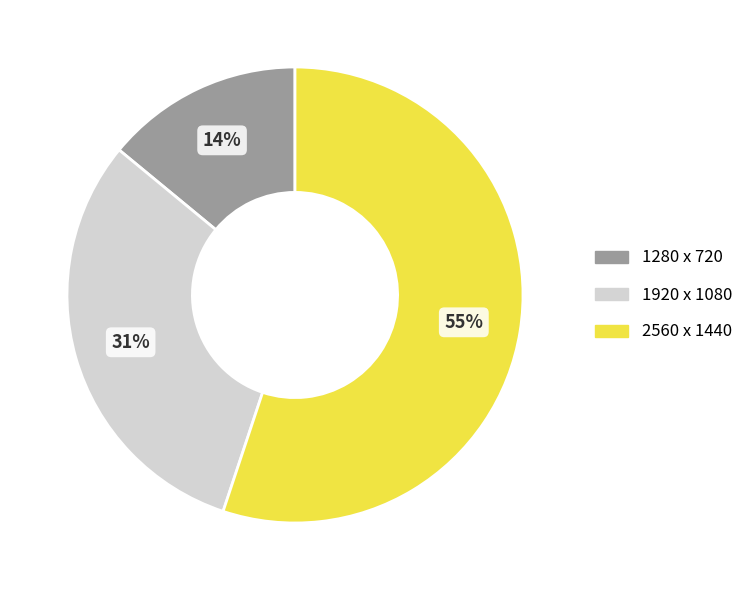

Combined, do 1280 x 720 and 2560 x 1440 account for over 50%?

Yes